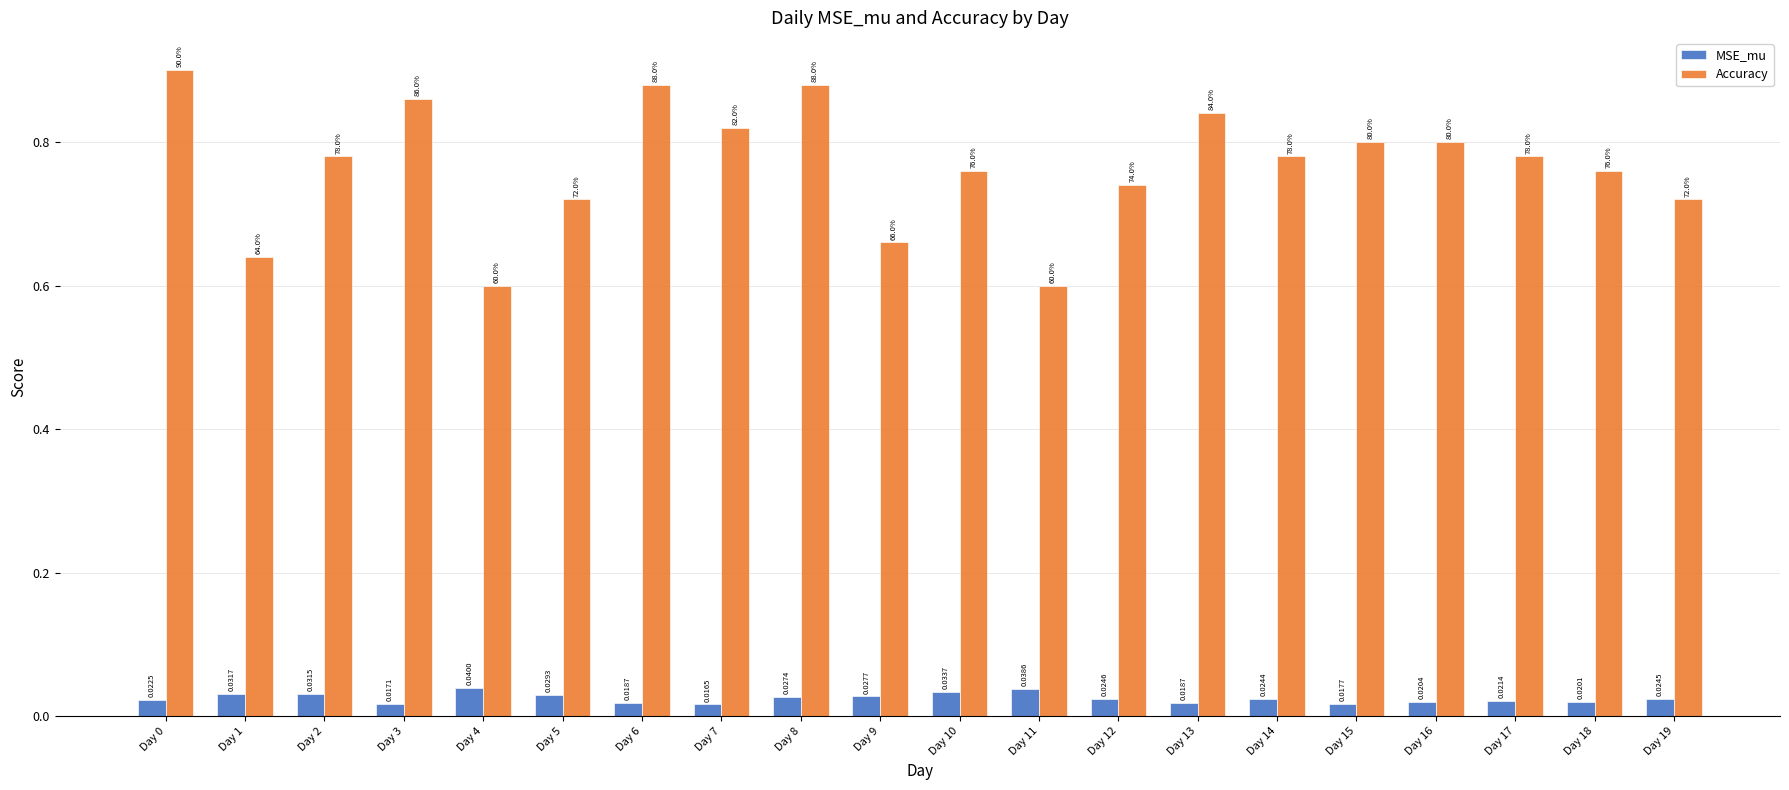

What is the difference between the second highest and minimum values in the Accuracy series?

0.3